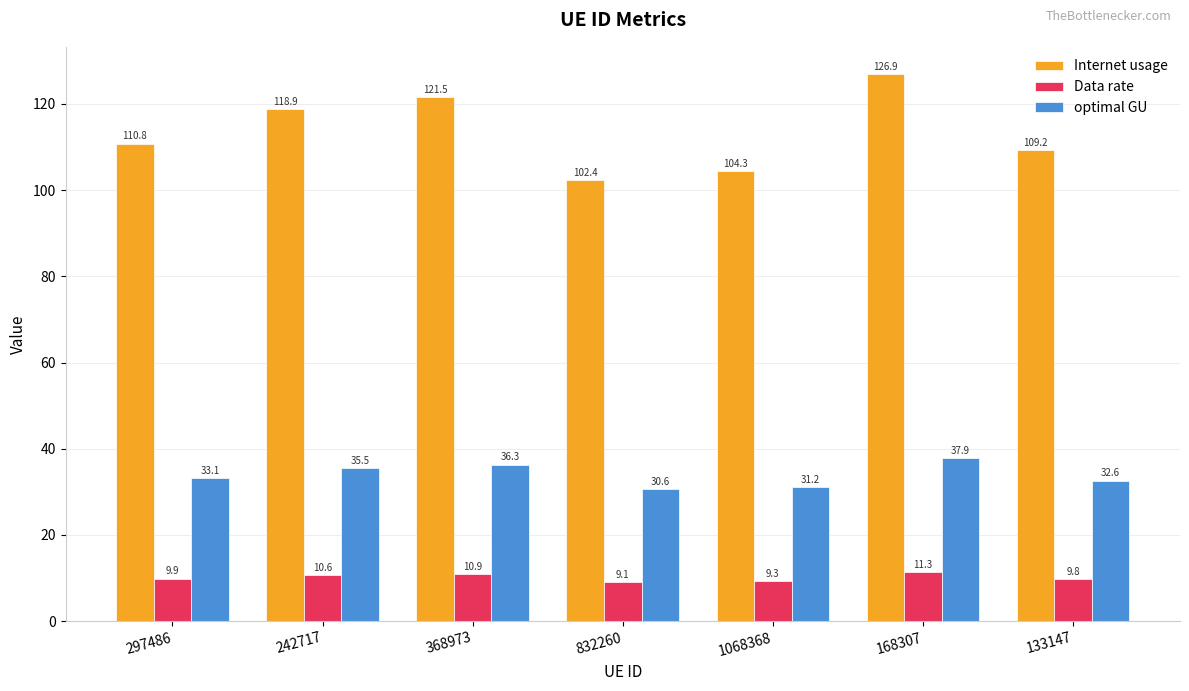

What is the greatest value displayed?

126.9